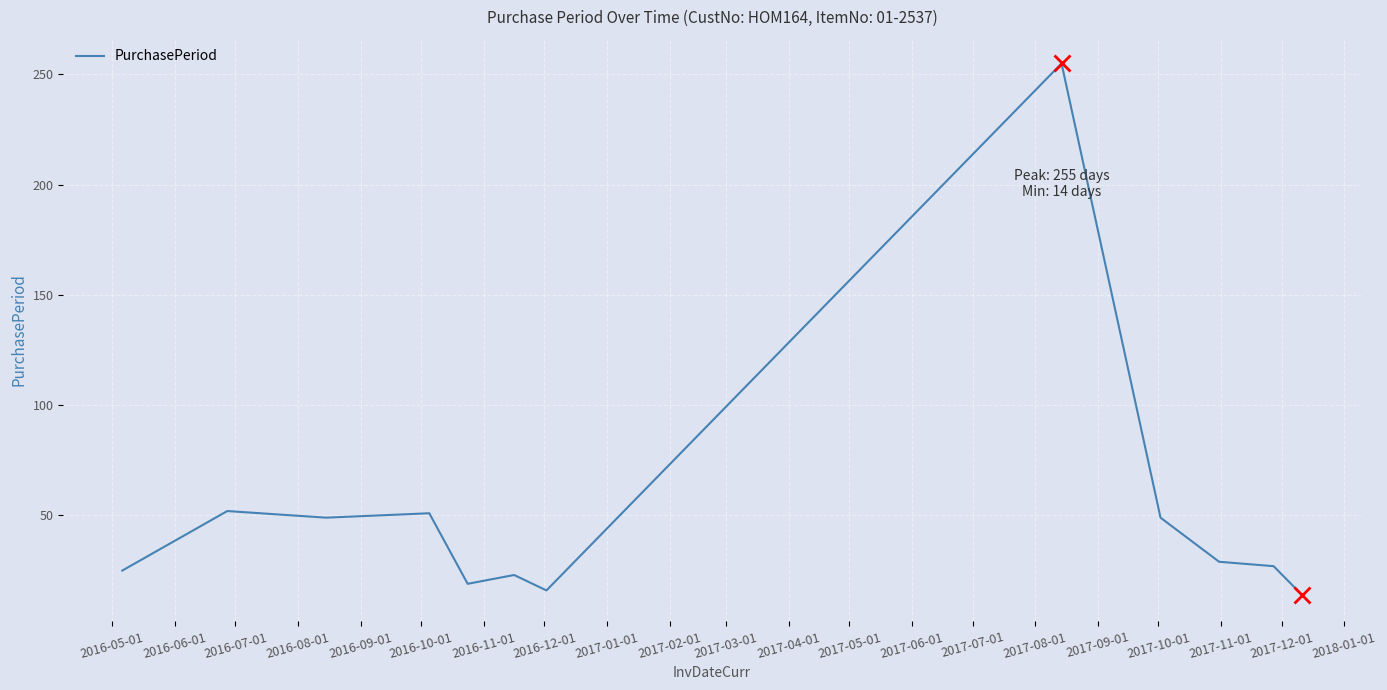

What is the difference between the maximum and minimum values?

241